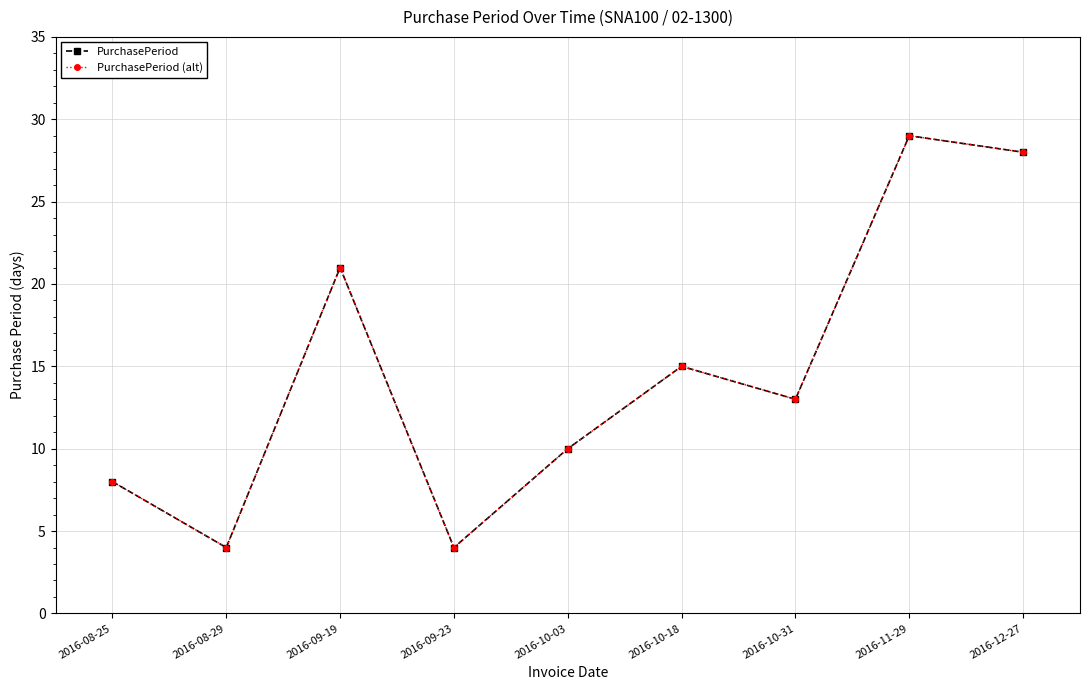

True or false: PurchasePeriod has a value of 7 at 2016-10-03.

False